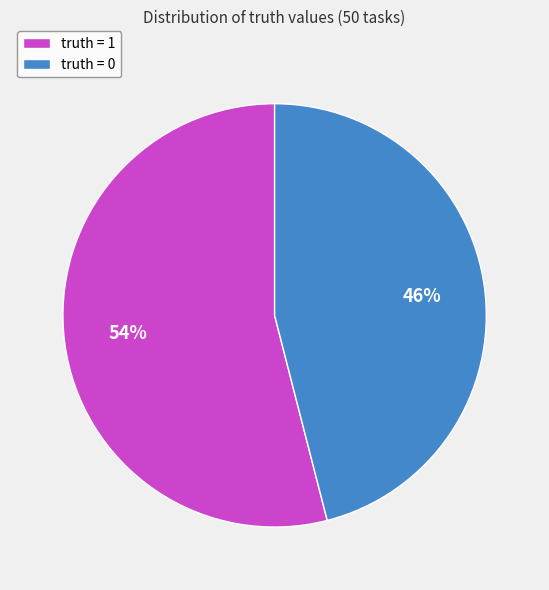

To the nearest percent, what is the difference between the largest and smallest slice percentages?

8%